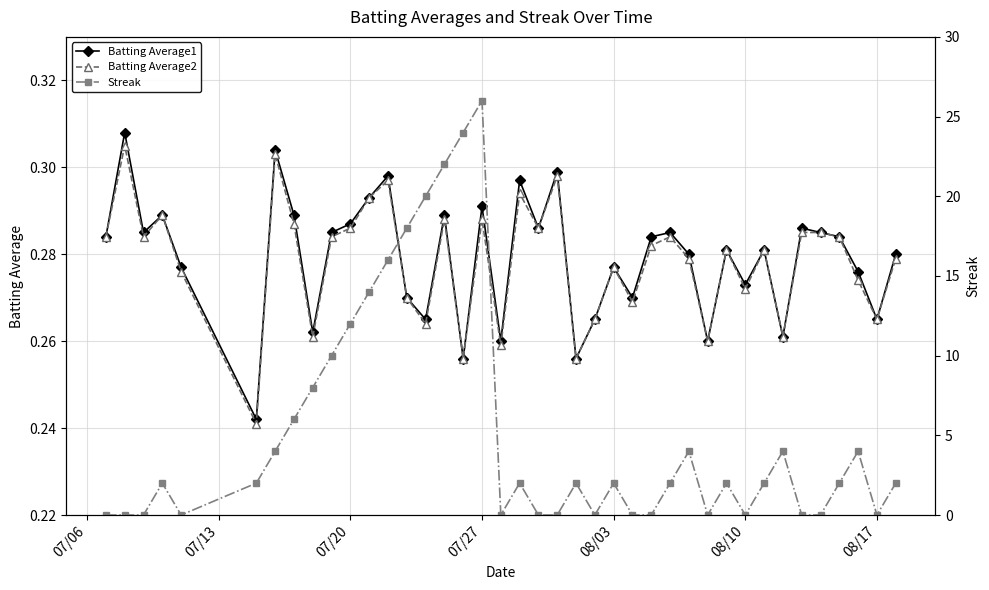

At how many categories does at least one series exceed 24?

1